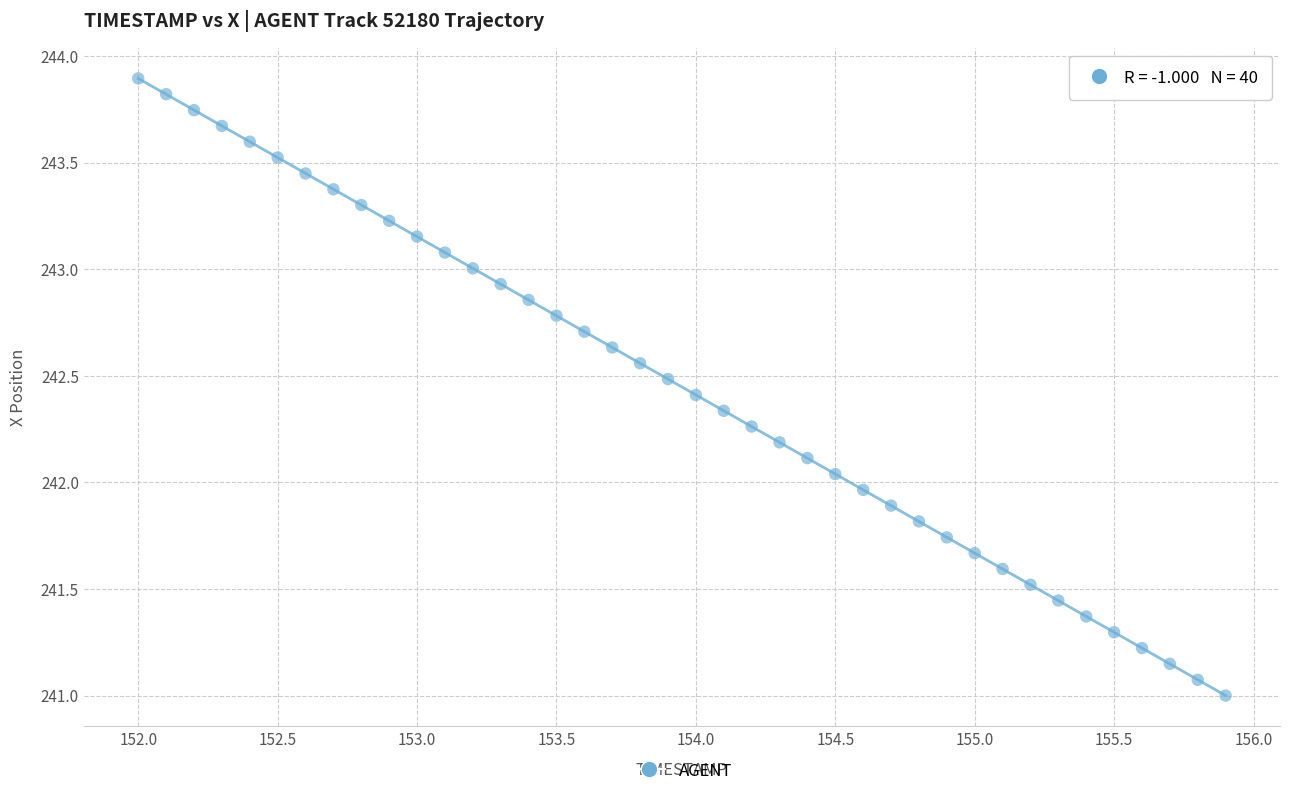

What is the range of Y values (max minus min)?

2.9